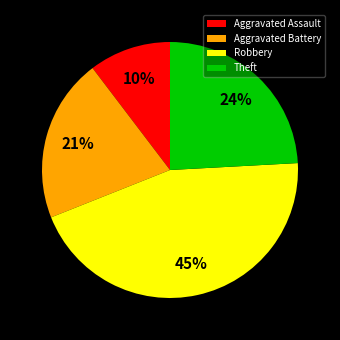

True or false: Robbery accounts for 45% of the total.

True